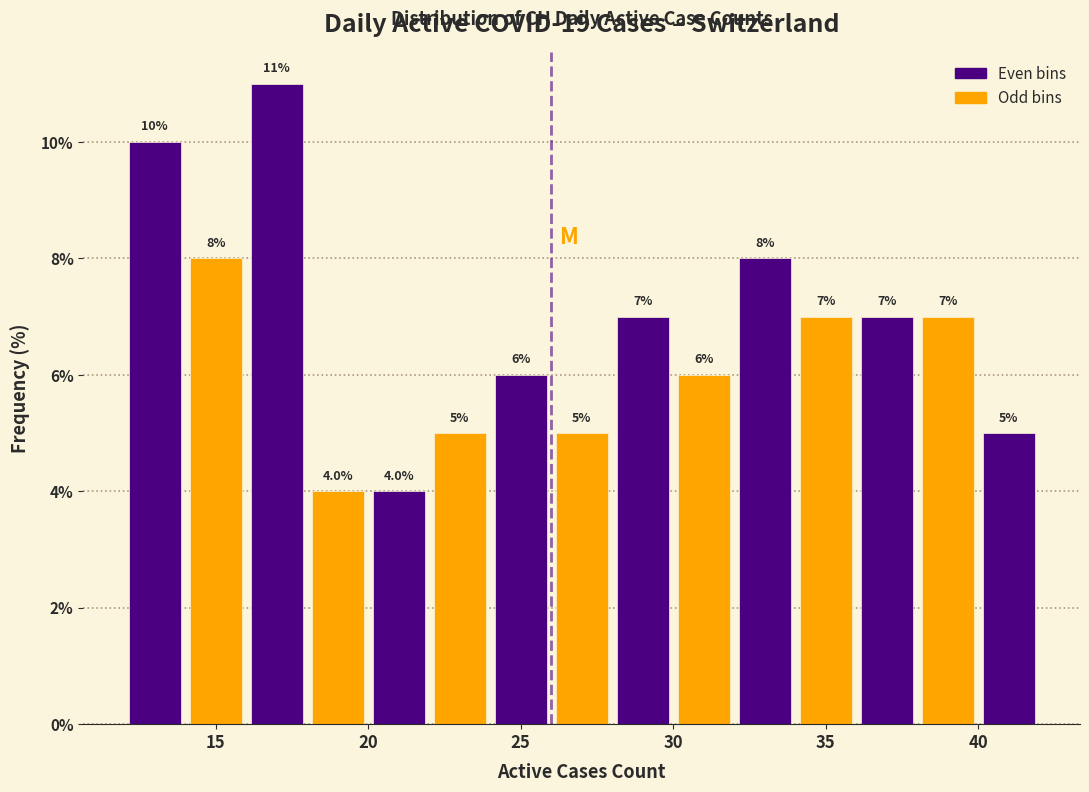

Which range on the x-axis has the tallest bar?

16 to 18